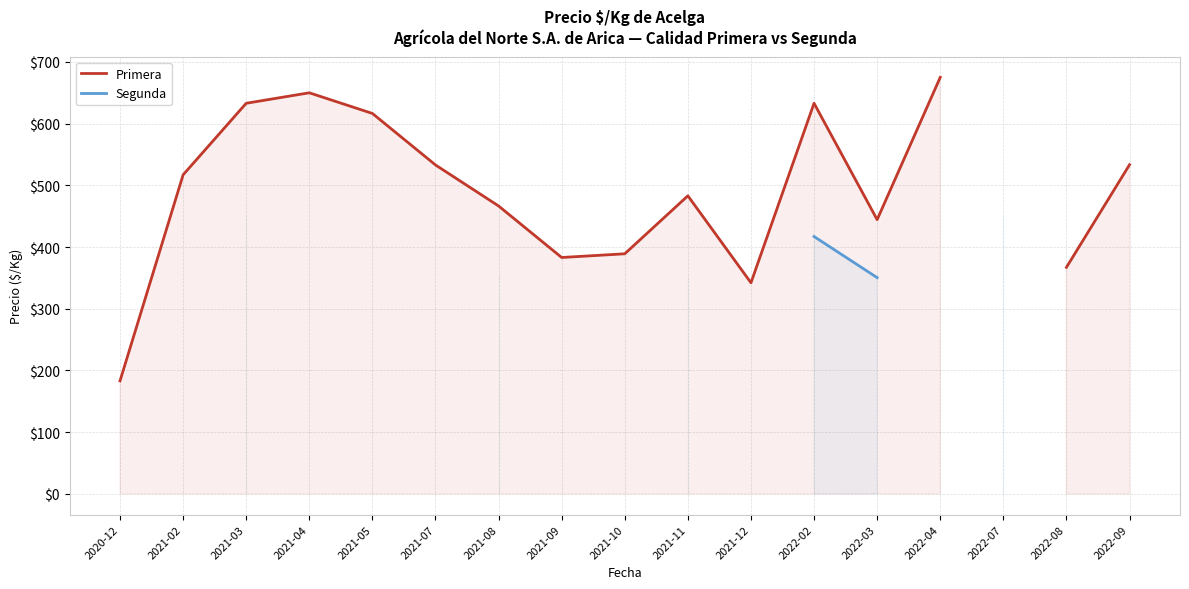

The Primera series shows 1155.5 at 2022-04. True or false?

False